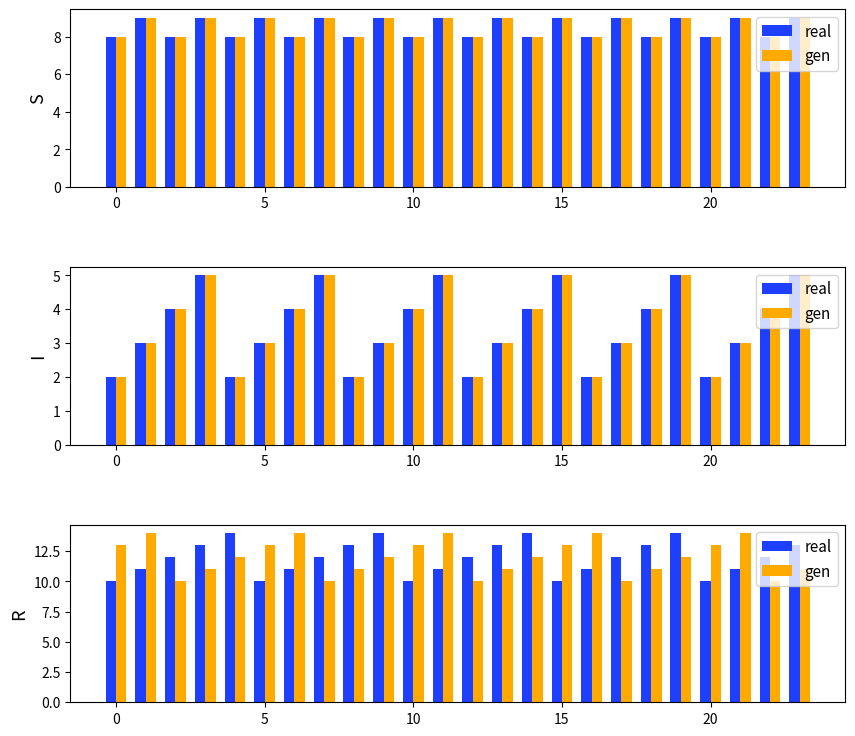

Is it true that gen equals 20 at 13?

False